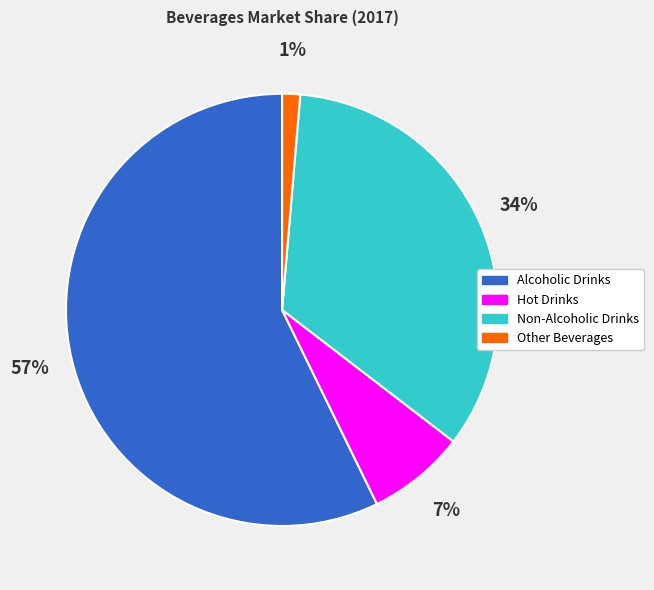

Do Alcoholic Drinks and Other Beverages together represent more than half of the pie?

Yes